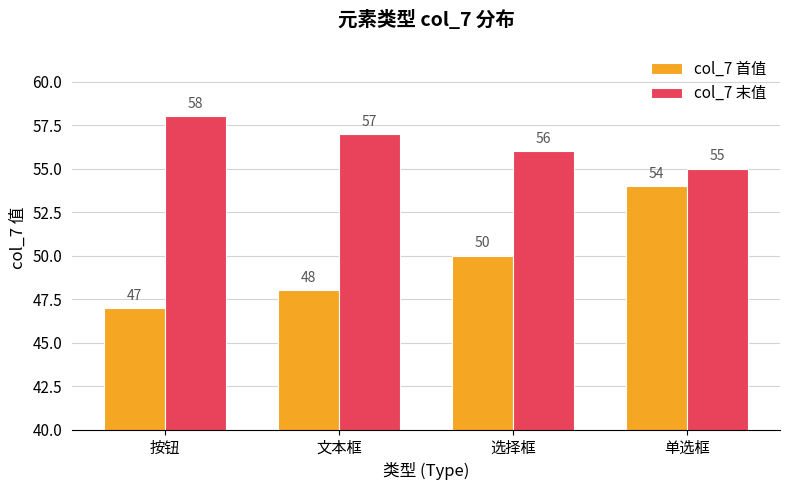

Where does the col_7 末值 series first go above 57?

按钮